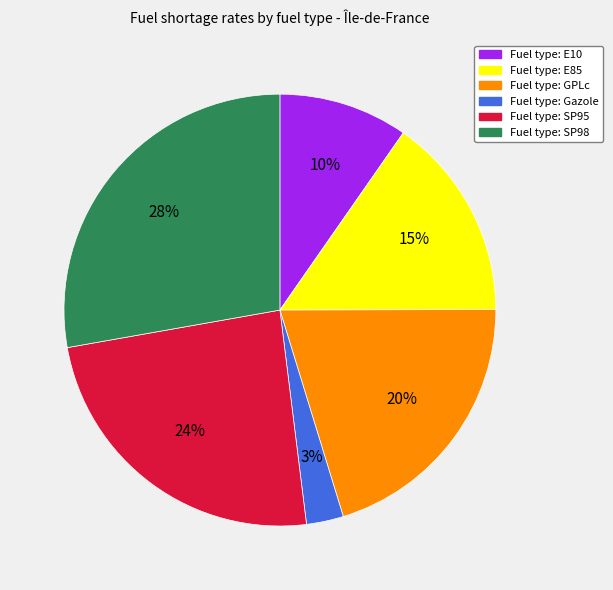

To the nearest percent, what is the average slice percentage?

17%